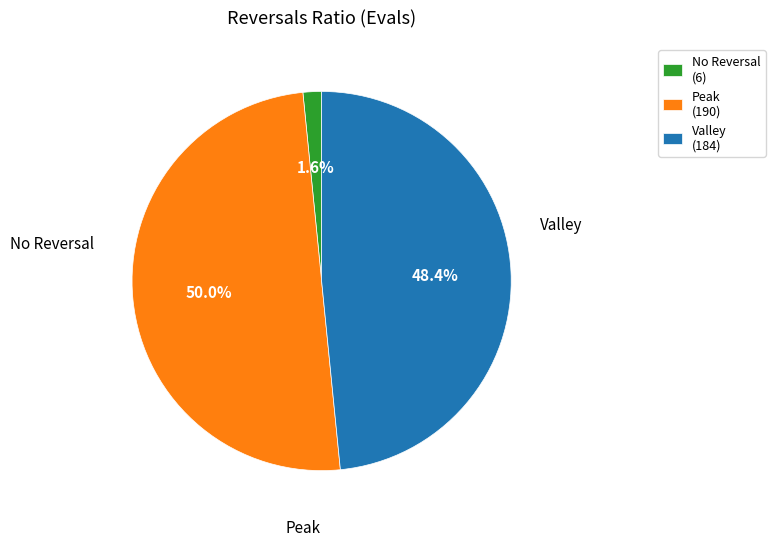

How many segments does this pie chart have?

3